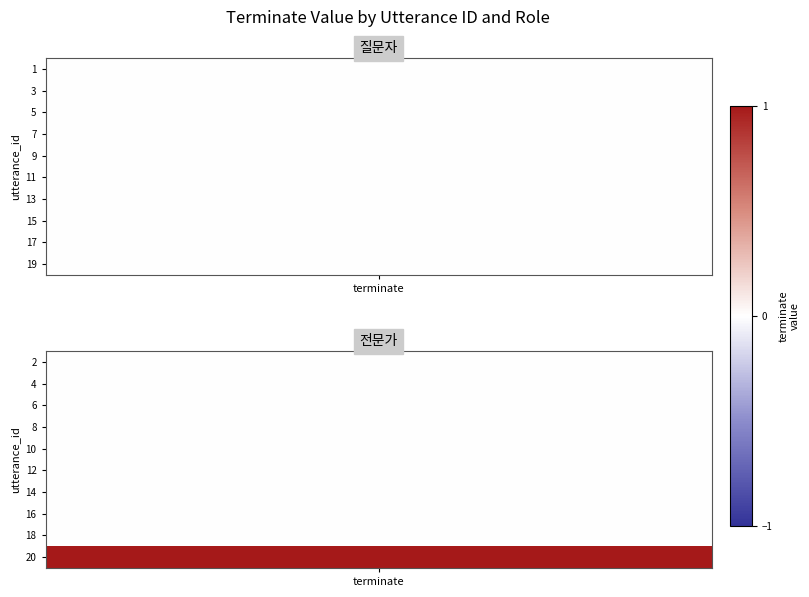

At how many categories does at least one series exceed 0?

1